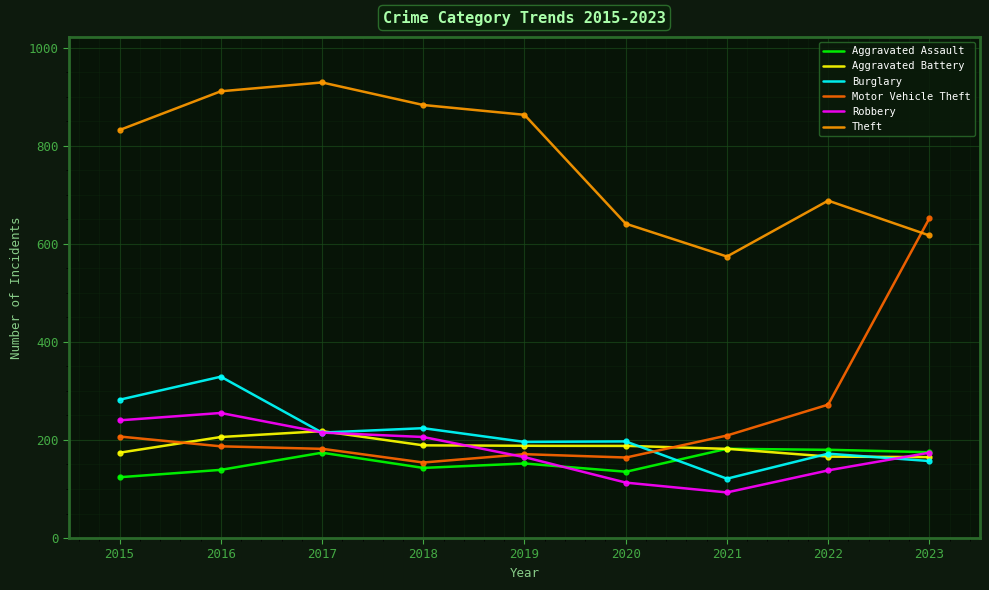

How many data points in Aggravated Assault are less than 152?

4